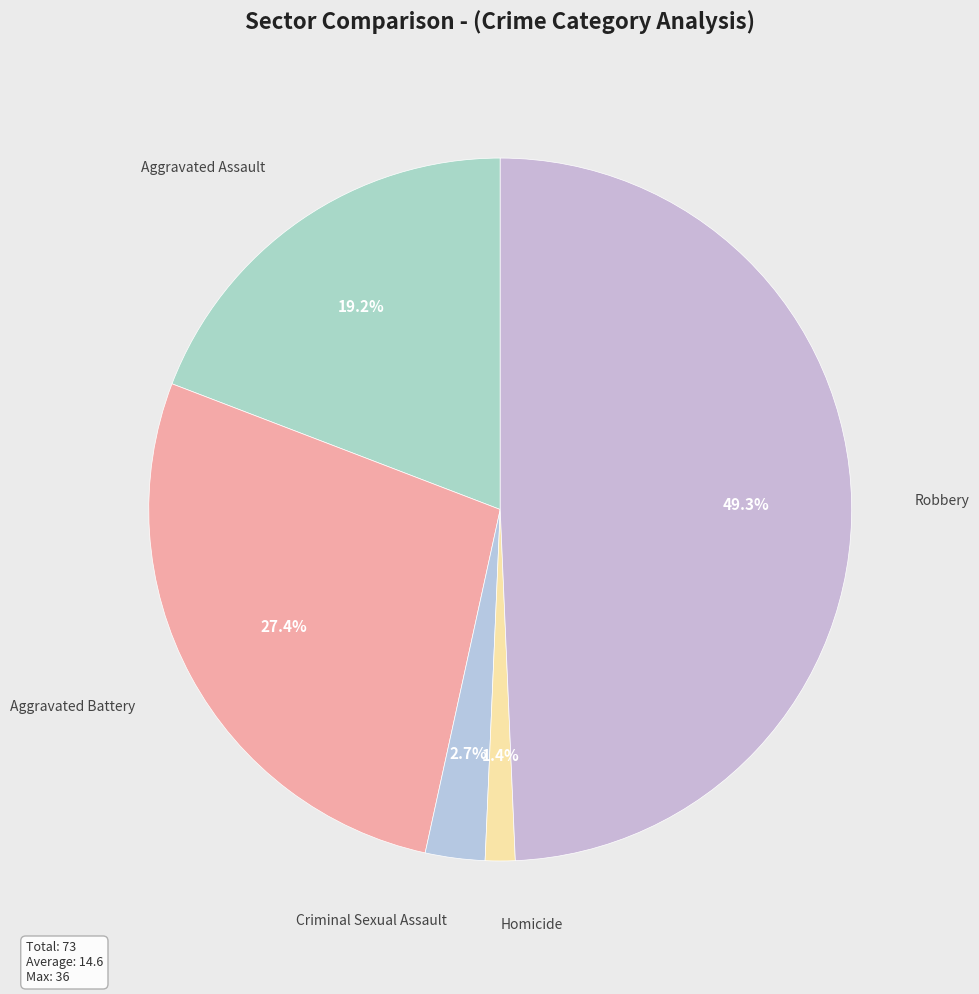

How many segments does this pie chart have?

5